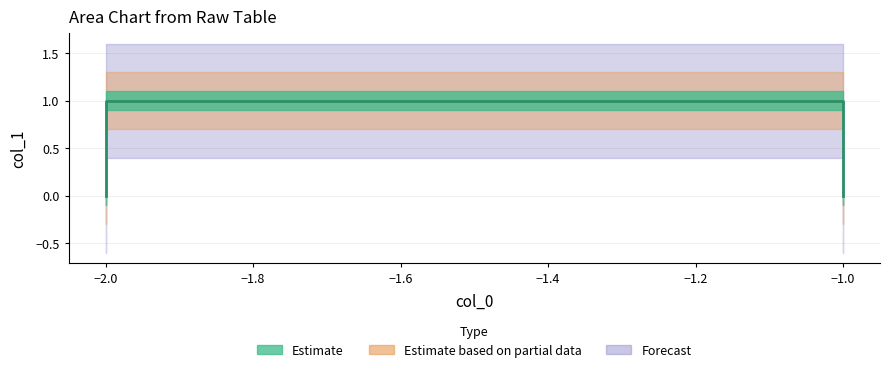

True or false: the data shows 1 at −1.0.

True